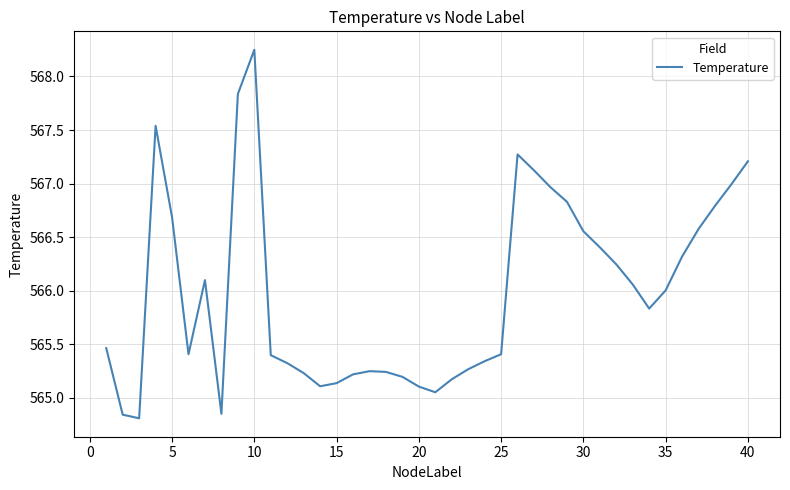

What is the difference between the maximum and minimum values?

3.4